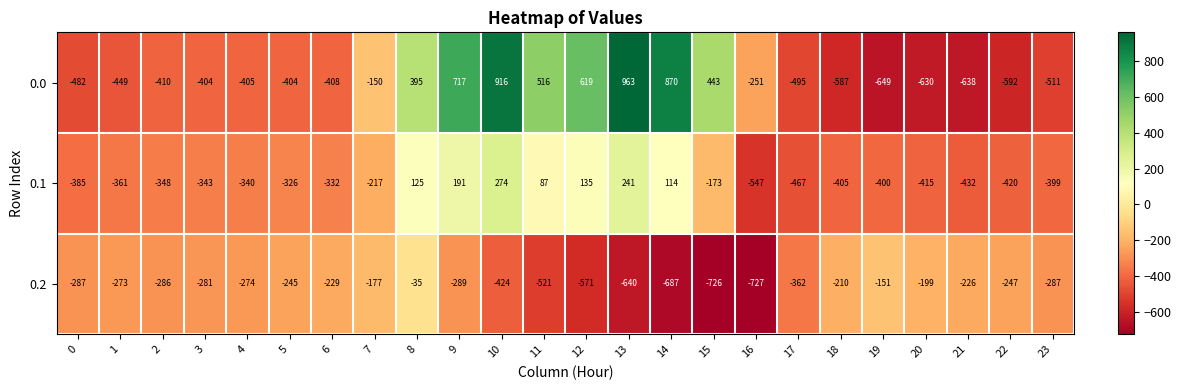

Is it true that 0.1 equals 241 at 13?

True